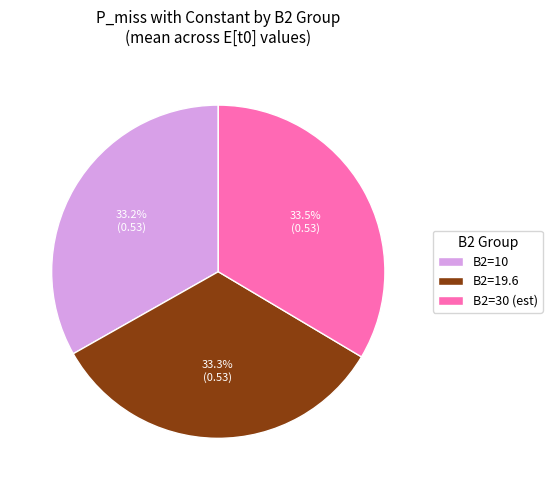

The B2=10 slice represents 33% of the pie. True or false?

True